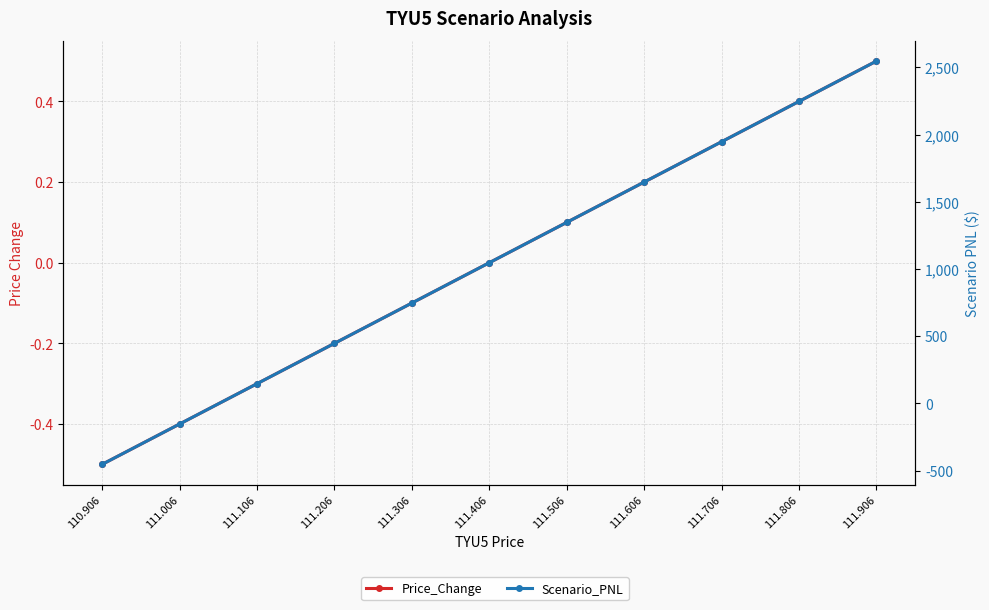

Reading left to right, extract all data points from this chart.

Price_Change: -0.5	-0.4	-0.3	-0.2	-0.1	0.0	0.1	0.2	0.3	0.4	0.5
Scenario_PNL: -453.1	-153.1	146.9	446.9	746.9	1046.9	1346.9	1646.9	1946.9	2246.9	2546.9